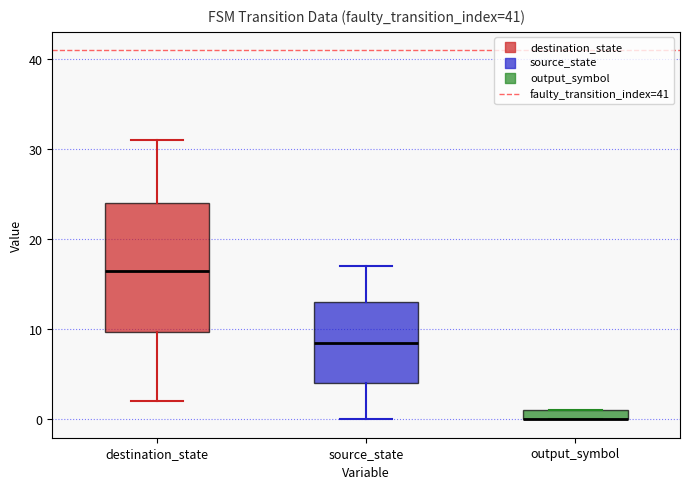

Where is the lower edge of the box for source_state on the y-axis? The values are not printed on the chart, so give them approximately, as read against the axis.

4